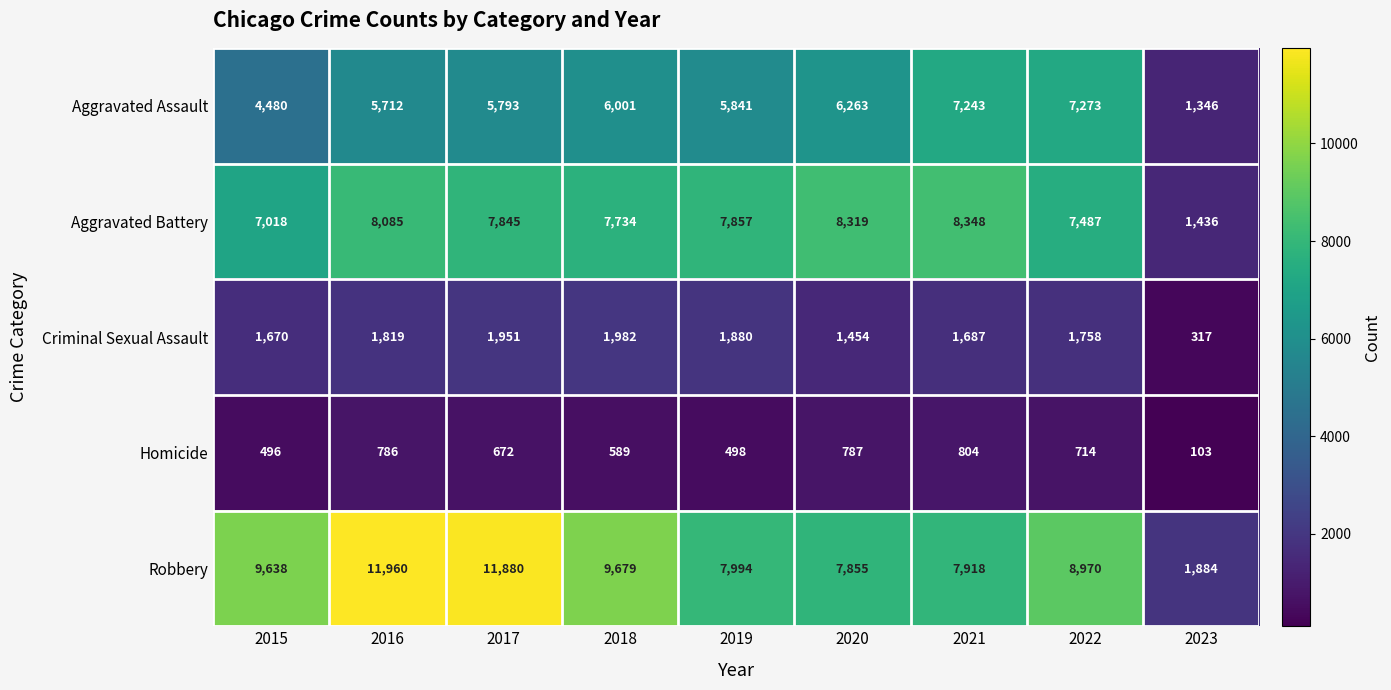

What is the approximate value of Aggravated Battery at 2023, to the nearest 50?

1450